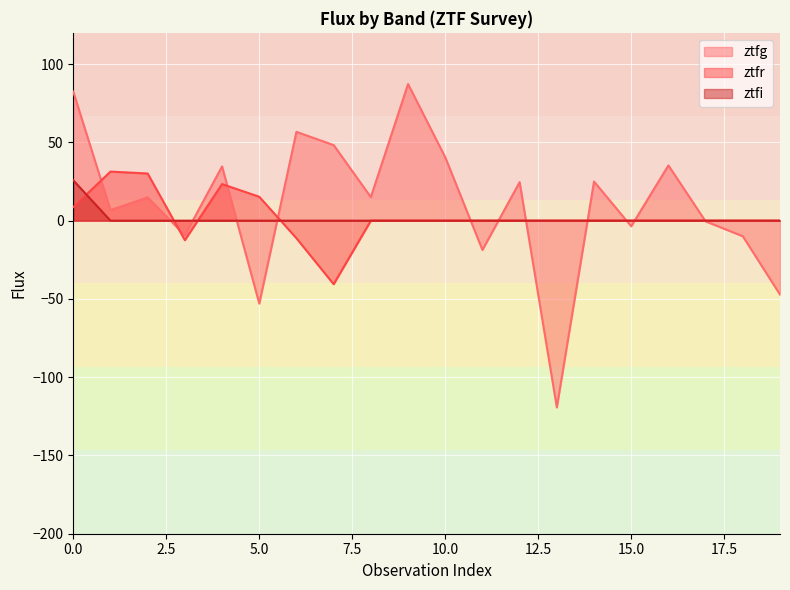

What is the average value of the ztfr series?

2.2